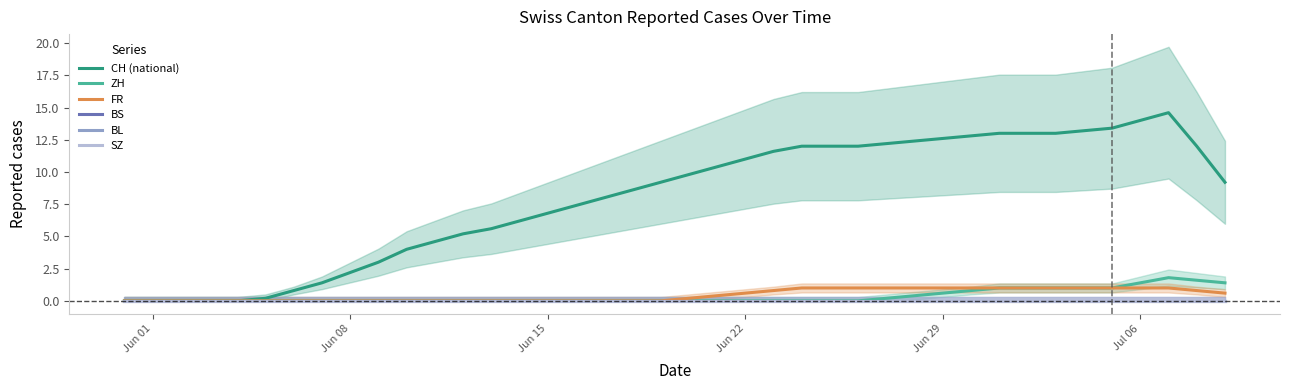

Which series has the widest spread of values?

CH (national)